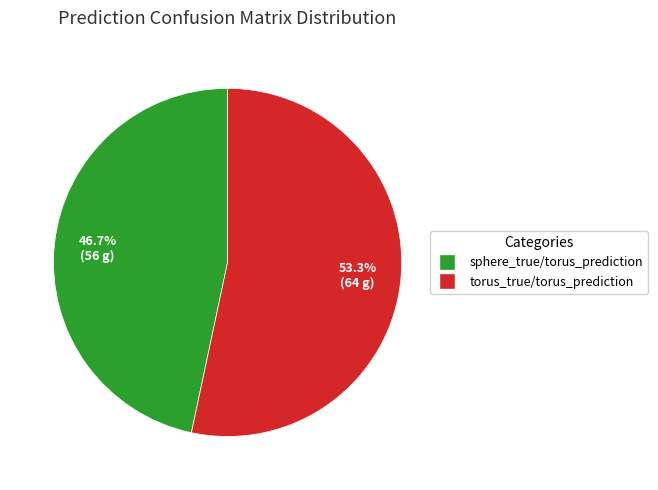

Which slice is the smallest?

sphere_true/torus_prediction